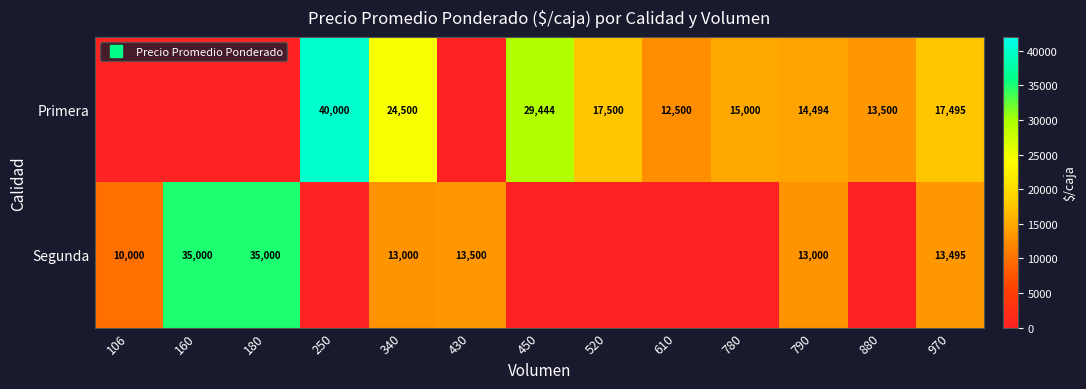

Between 450 and 106, which is larger?

450